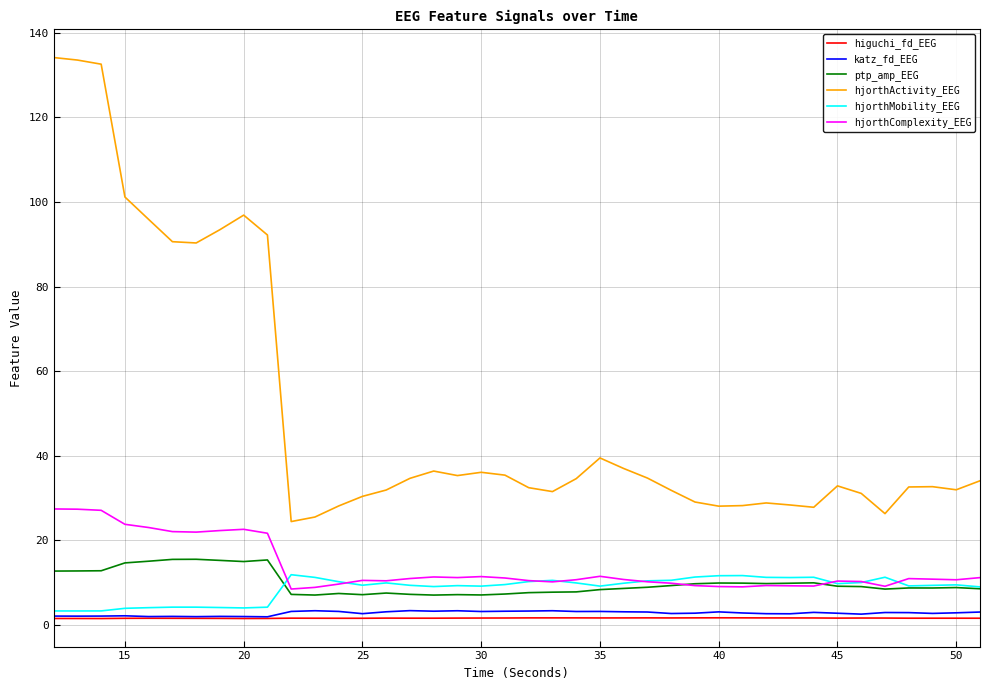

Rank the series by their maximum value, from highest to lowest.

hjorthActivity_EEG, hjorthComplexity_EEG, ptp_amp_EEG, hjorthMobility_EEG, katz_fd_EEG, higuchi_fd_EEG